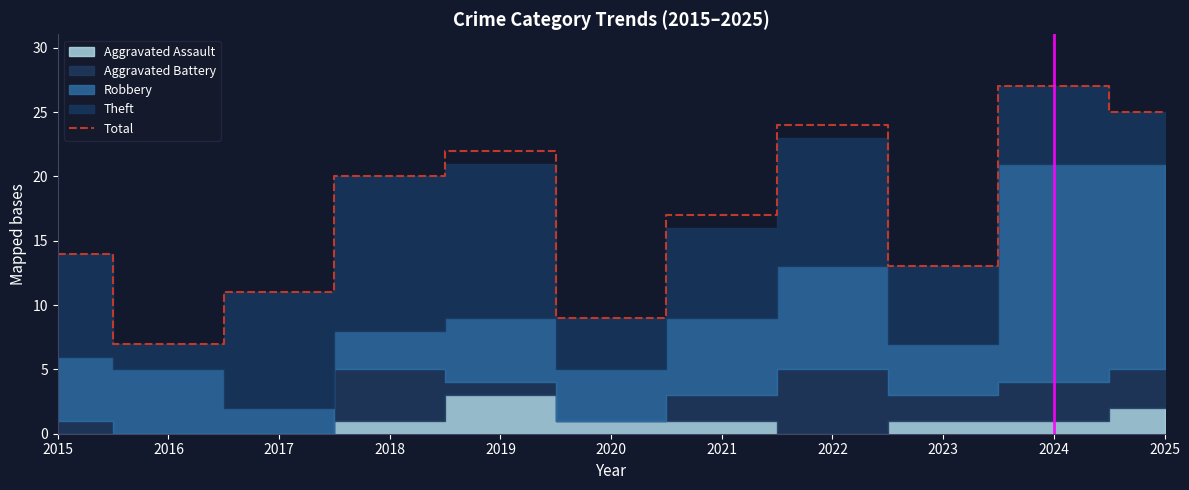

Rank the categories by value from lowest to highest.

2016, 2020, 2017, 2023, 2015, 2021, 2018, 2019, 2022, 2025, 2024